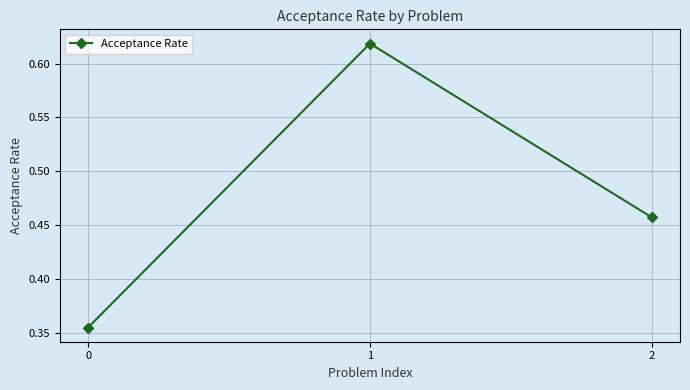

How many values are between 0 and 1?

3